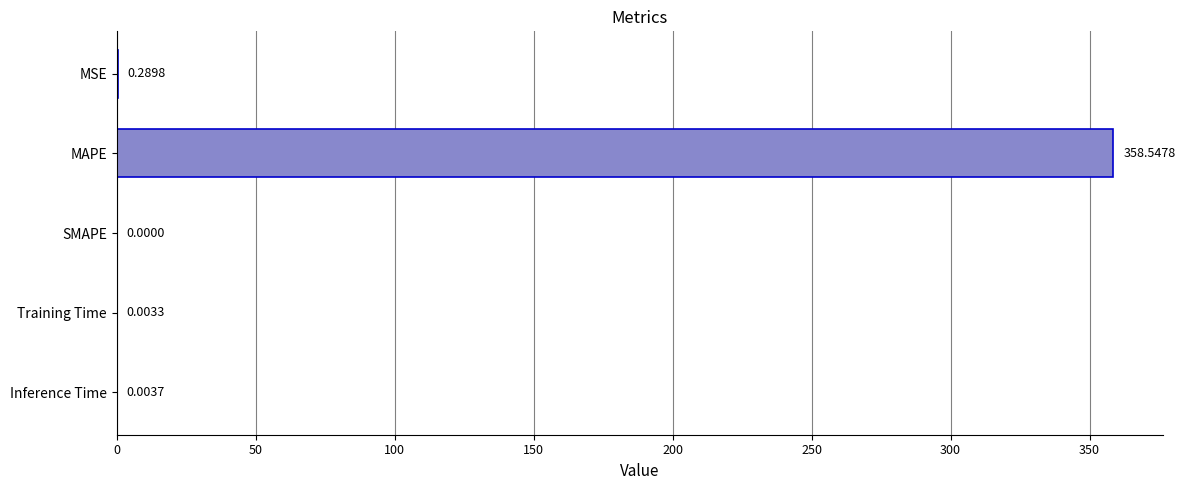

Are the bars grouped side by side (vs. stacked)?

No